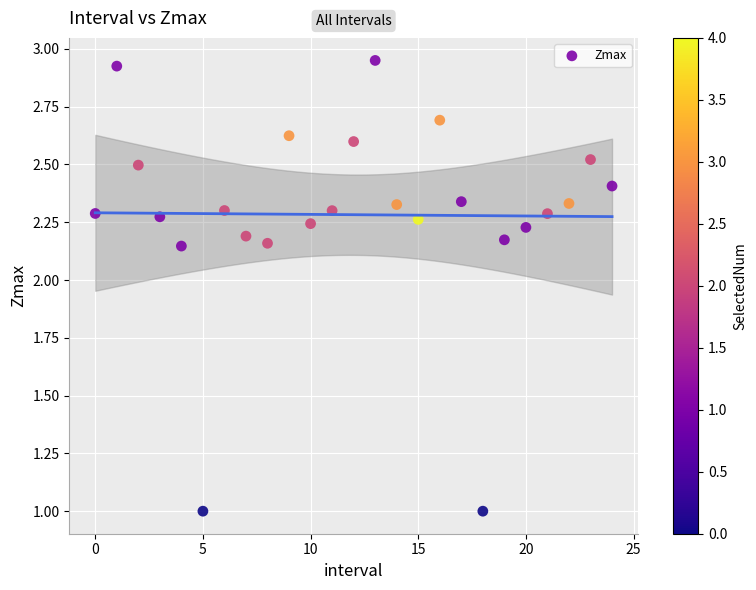

What is the range of Y values (max minus min)?

1.9